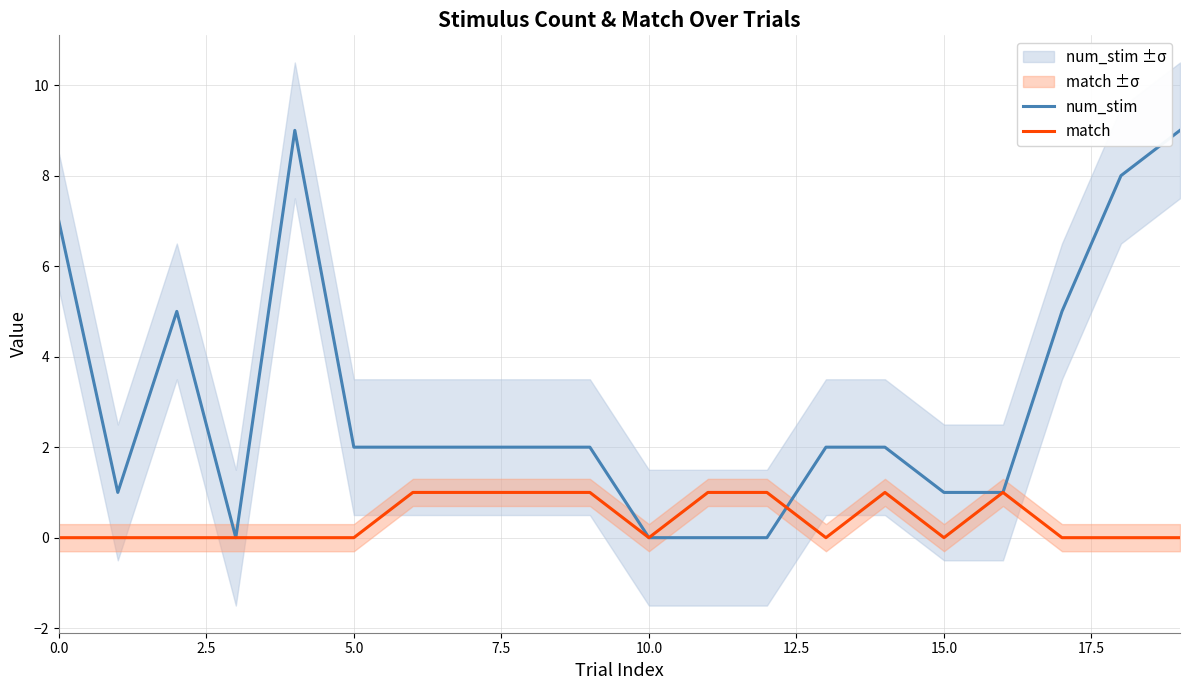

Is it true that match equals 0 at 19?

False